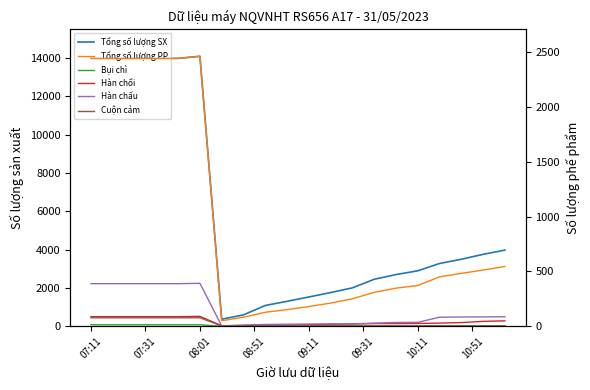

What is the total value across all series at 08:01?

16989